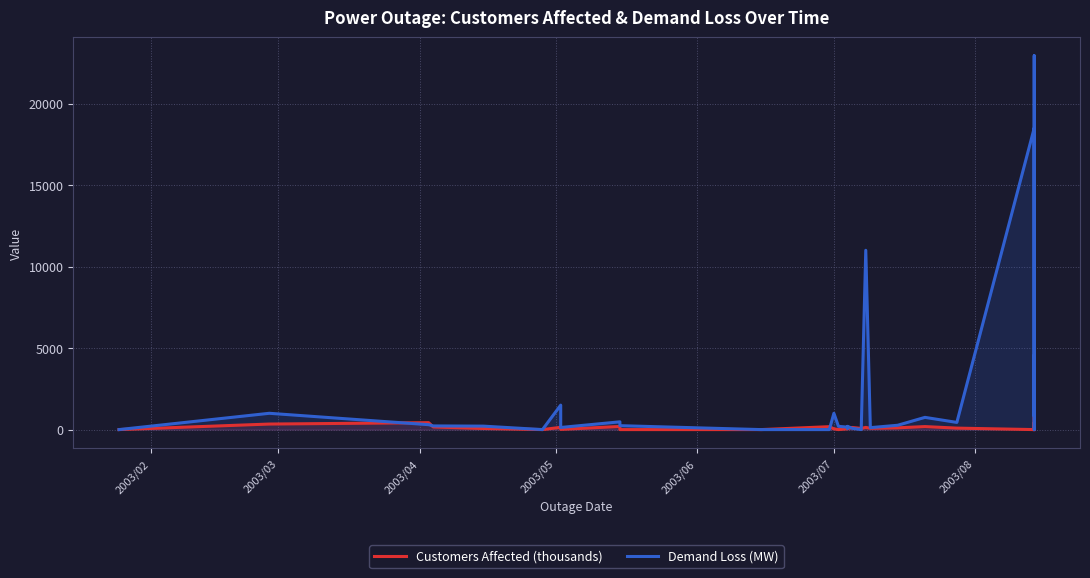

At how many categories does at least one series exceed 8417?

5